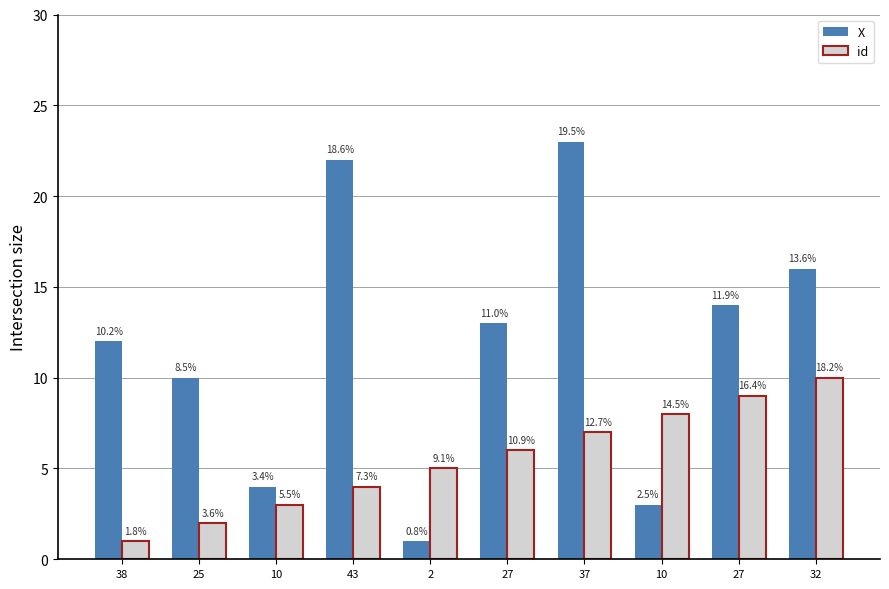

Does the chart contain stacked bars?

No